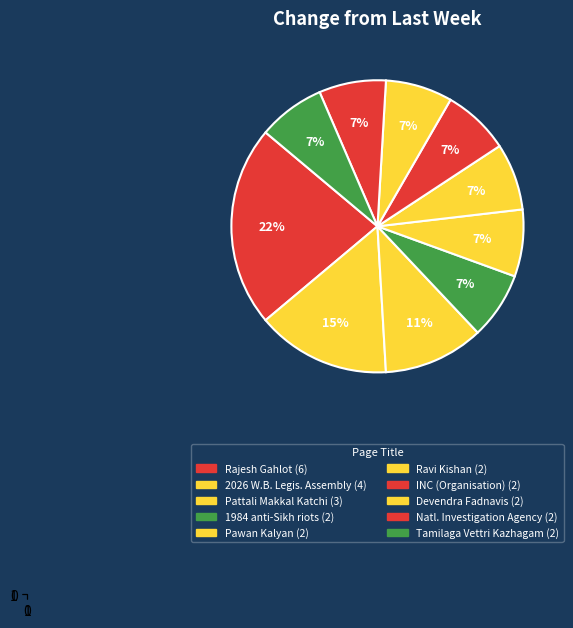

Which category has the smallest portion of the pie?

1984 anti-Sikh riots